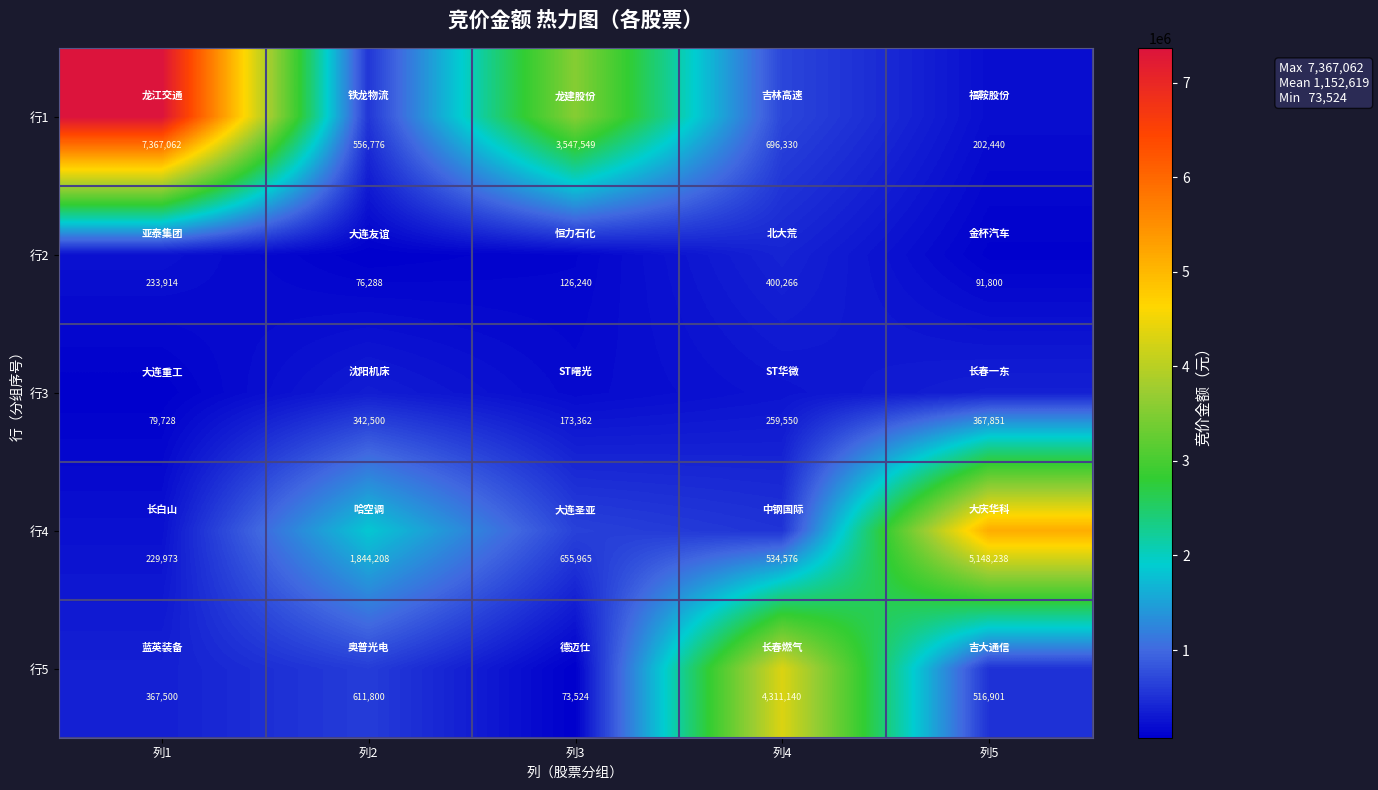

At which label does 行1 first exceed 696330?

列1